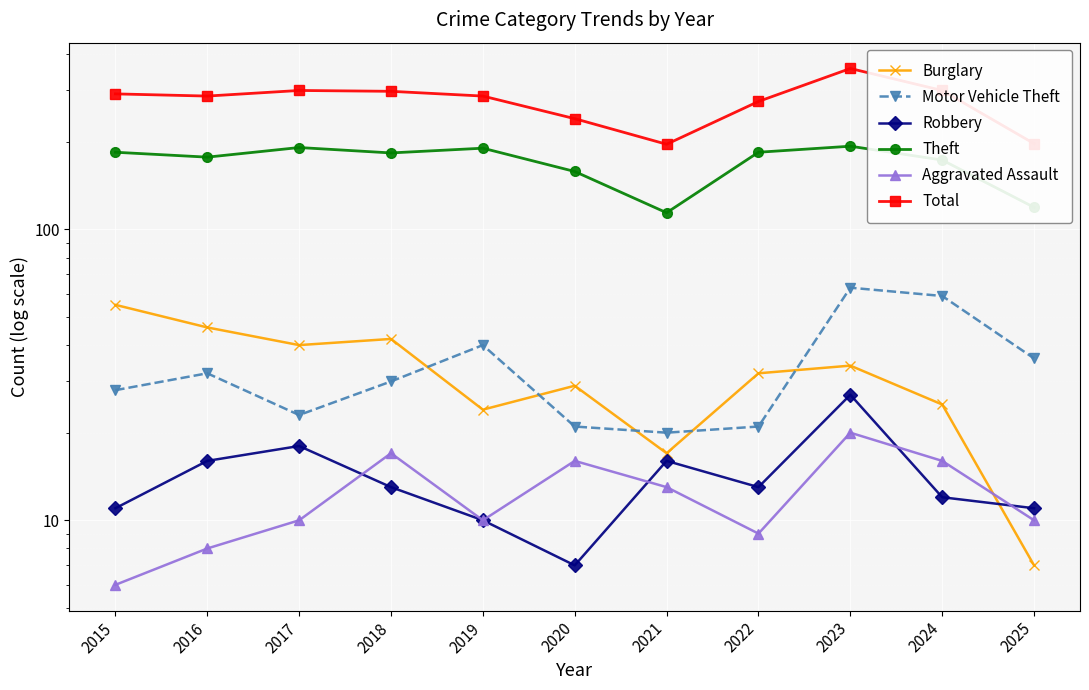

Is the value of Burglary at 2025 greater than the value of Motor Vehicle Theft at 2024?

No